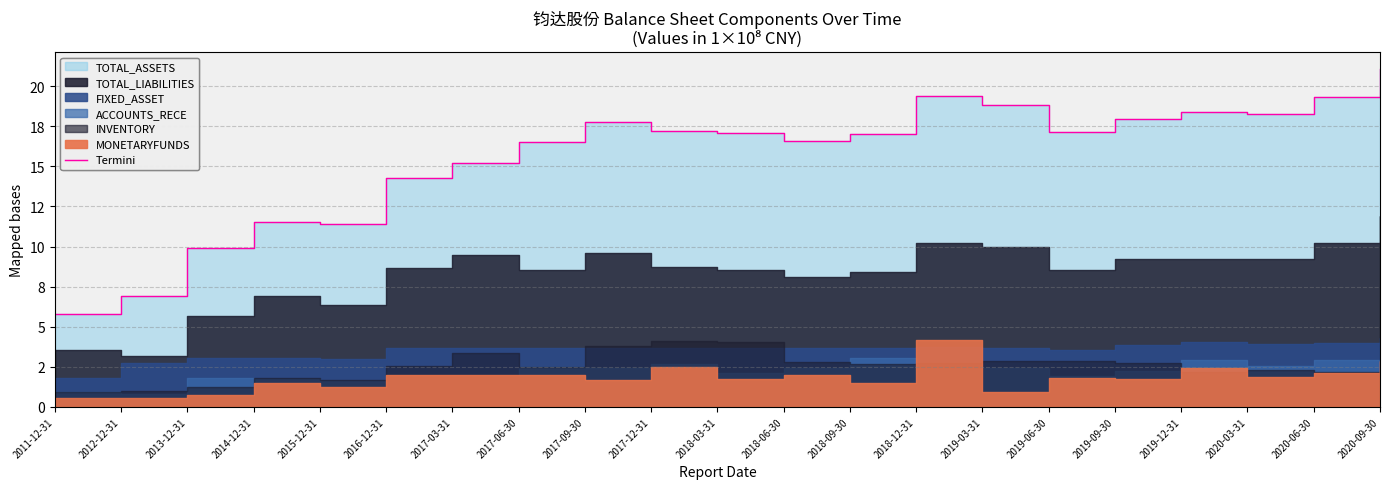

What is the difference between the second highest and minimum values?

13.6